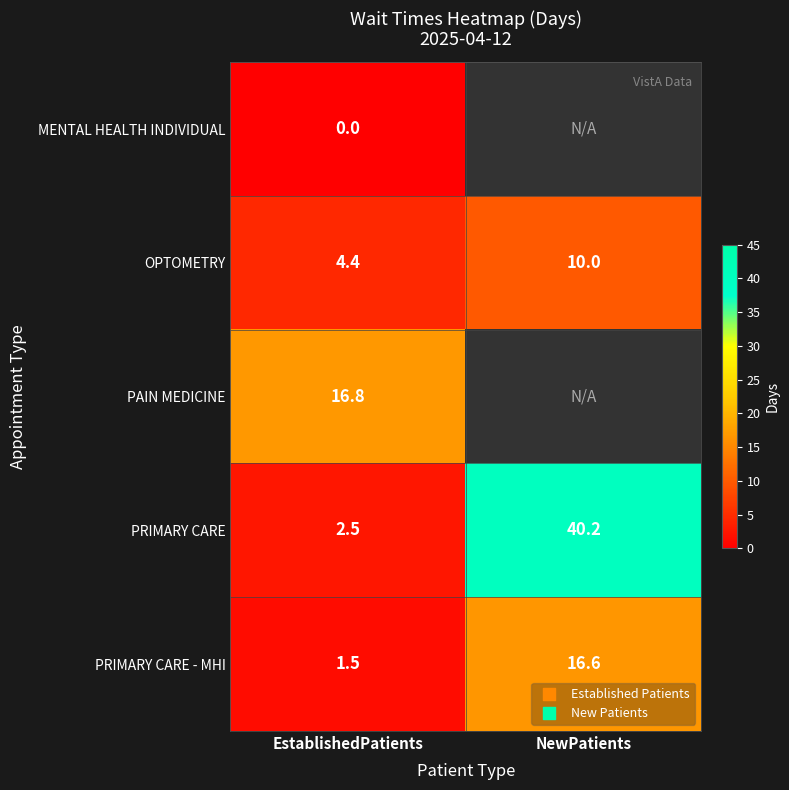

Where is PRIMARY CARE nearest to the value 21?

EstablishedPatients